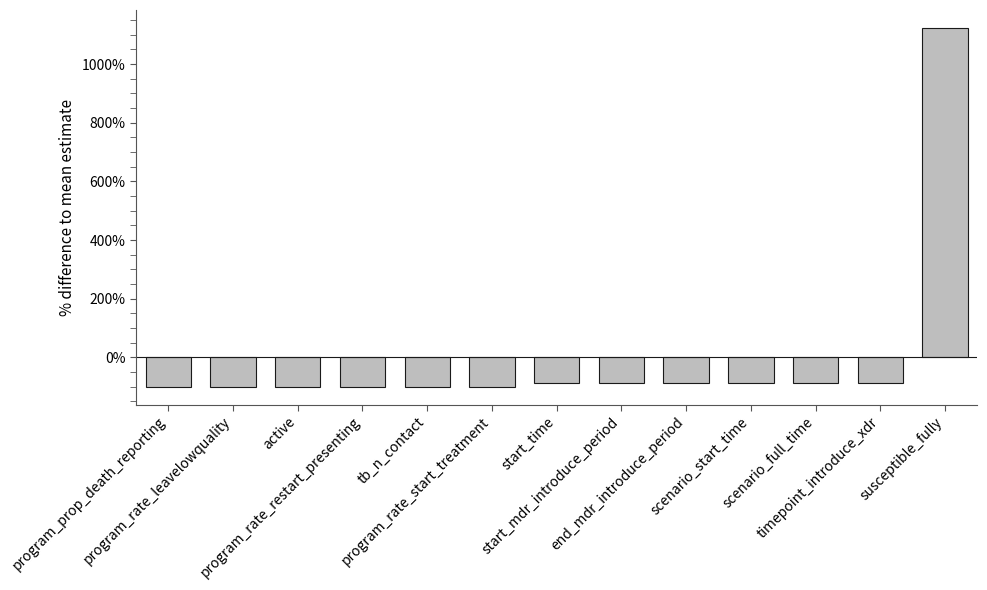

Is it true that the value at timepoint_introduce_xdr is -86.8?

True